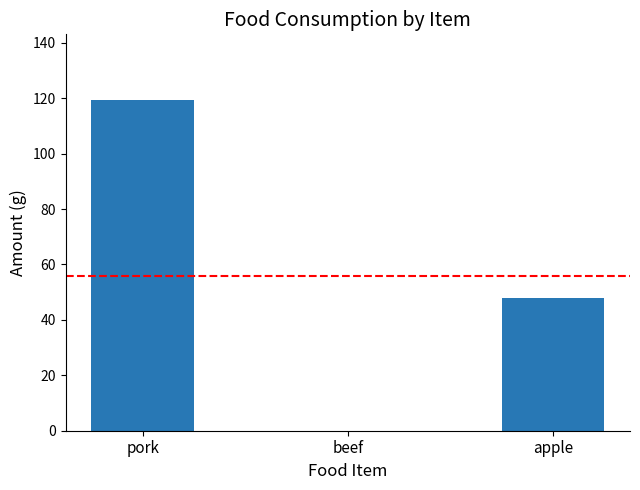

The value at apple is 48.0. True or false?

True